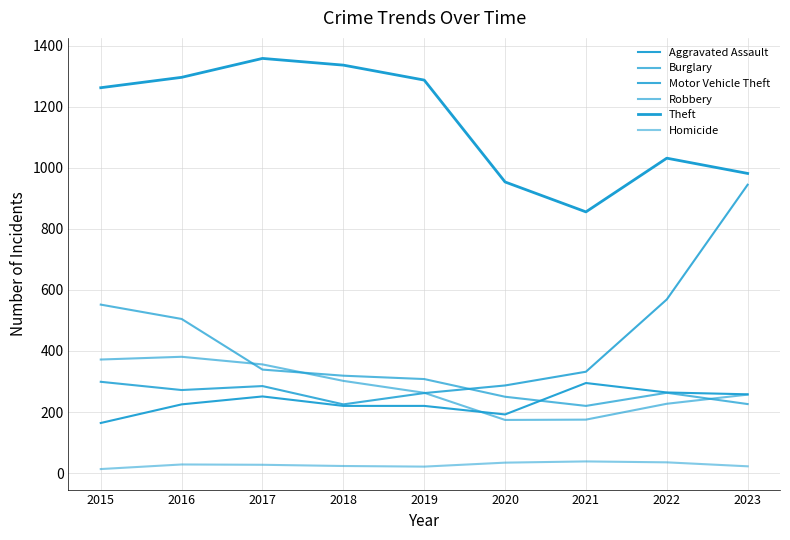

What is the sum of all Homicide values?

241